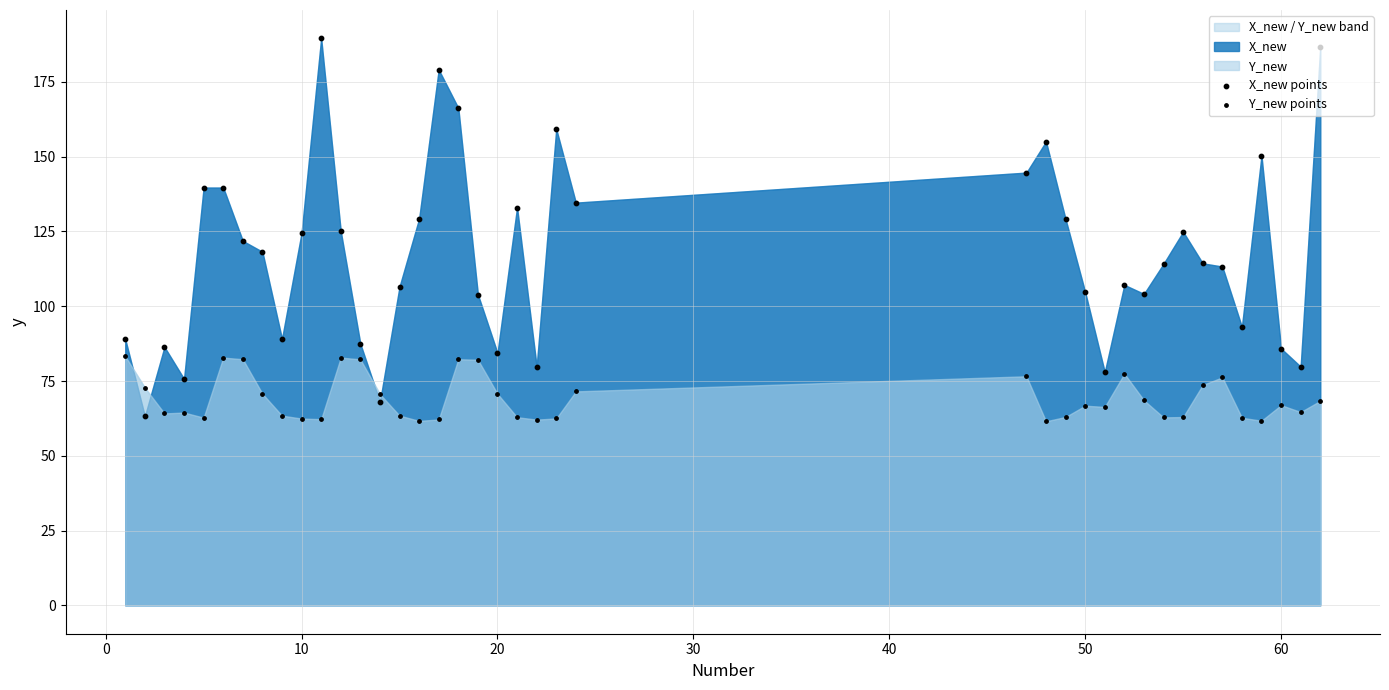

Which series contains the highest Y value?

X_new points